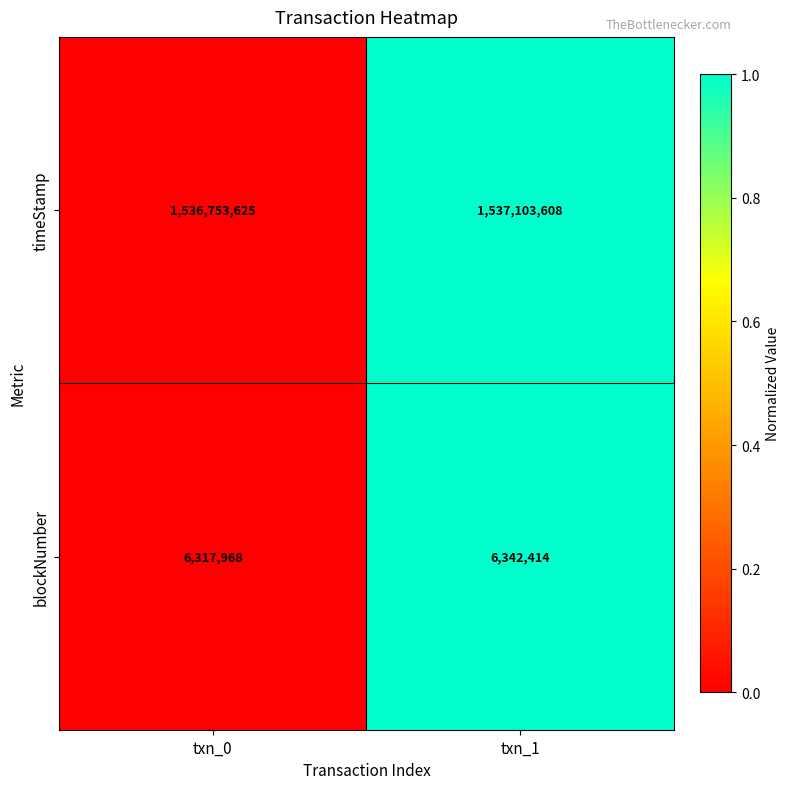

Which series has the largest total across all categories?

timeStamp